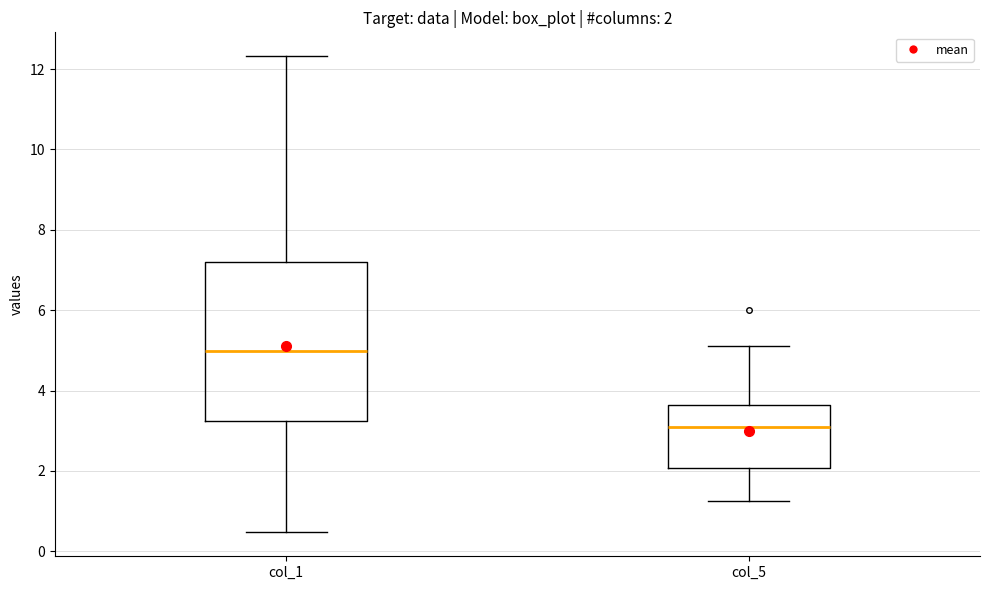

Which box is the tallest, from its lower edge to its upper edge?

col_1